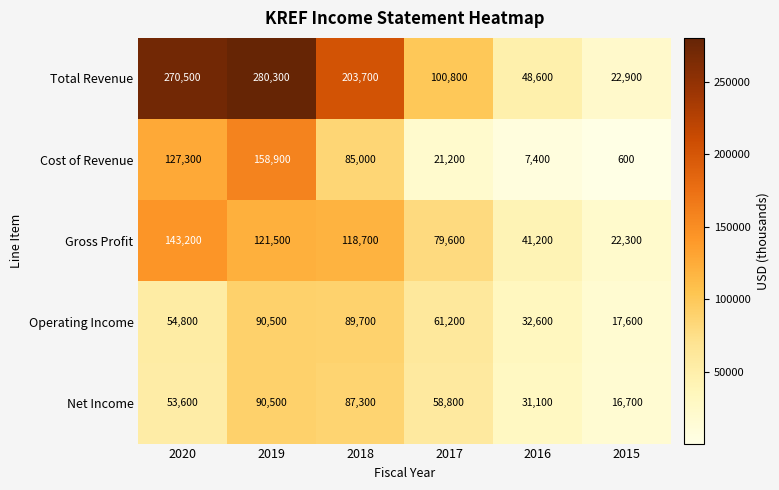

Reading left to right, what are all the values shown in this chart?

Total Revenue: 2020=270500	2019=280300	2018=203700	2017=100800	2016=48600	2015=22900
Cost of Revenue: 2020=127300	2019=158900	2018=85000	2017=21200	2016=7400	2015=600
Gross Profit: 2020=143200	2019=121500	2018=118700	2017=79600	2016=41200	2015=22300
Operating Income: 2020=54800	2019=90500	2018=89700	2017=61200	2016=32600	2015=17600
Net Income: 2020=53600	2019=90500	2018=87300	2017=58800	2016=31100	2015=16700